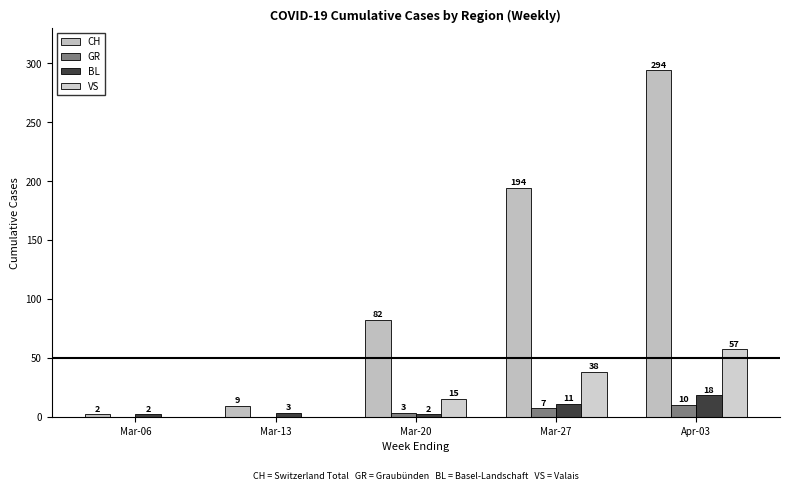

Count the VS values in the range 0 to 38.

4